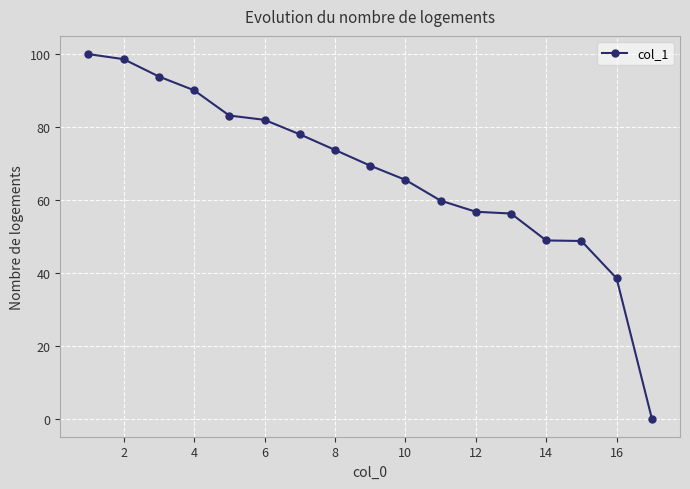

How many data points does each series have?

17